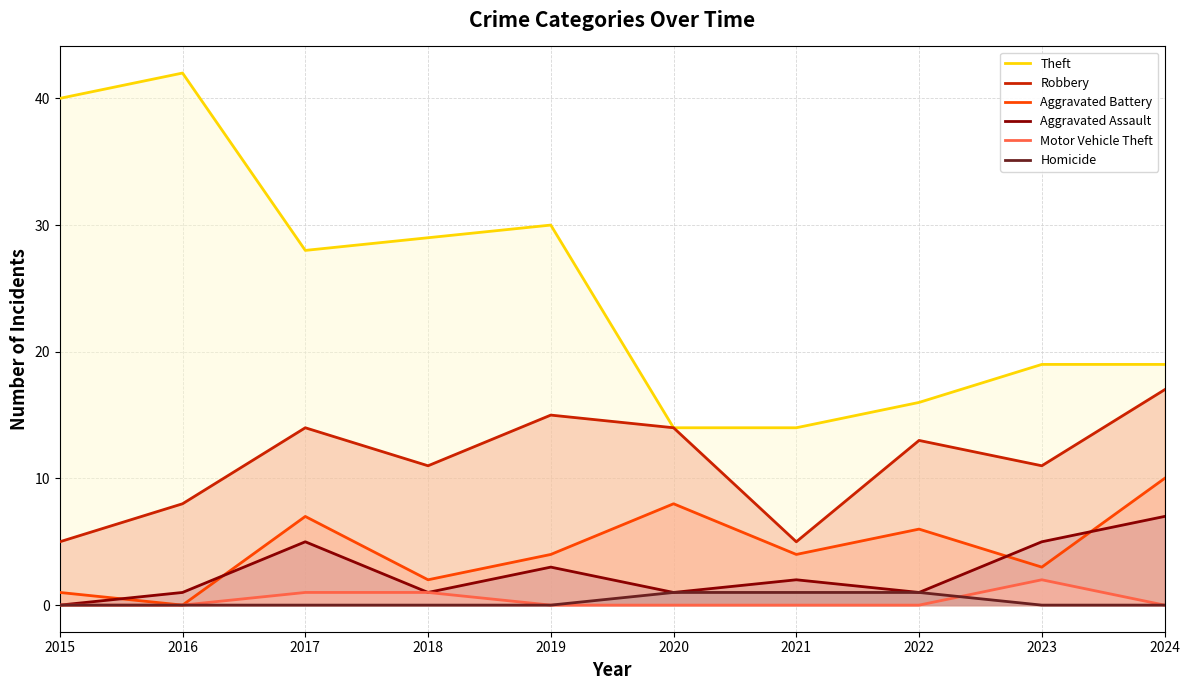

True or false: Theft has a value of 42 at 2016.

True